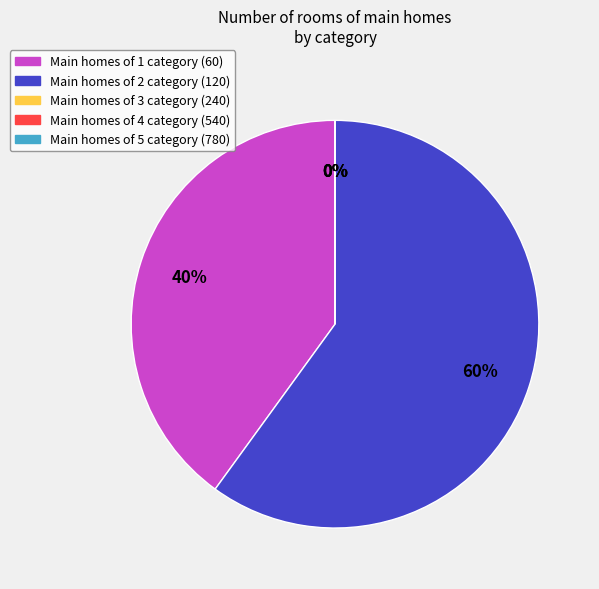

How much of the chart is everything except 120?

40.0%